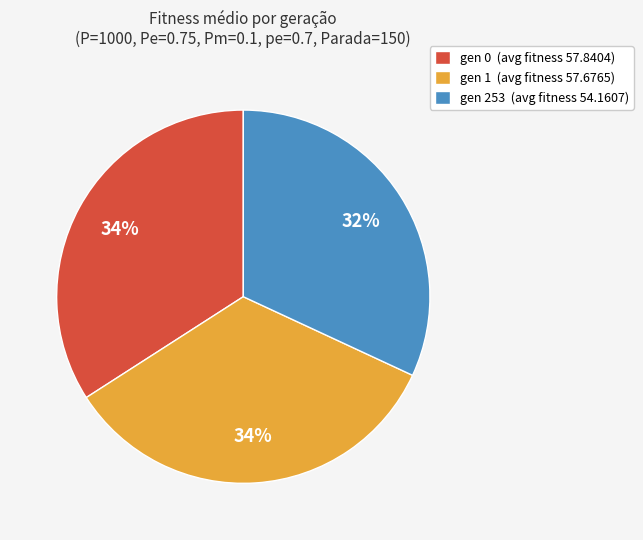

True or false: gen 0 accounts for 34% of the total.

True